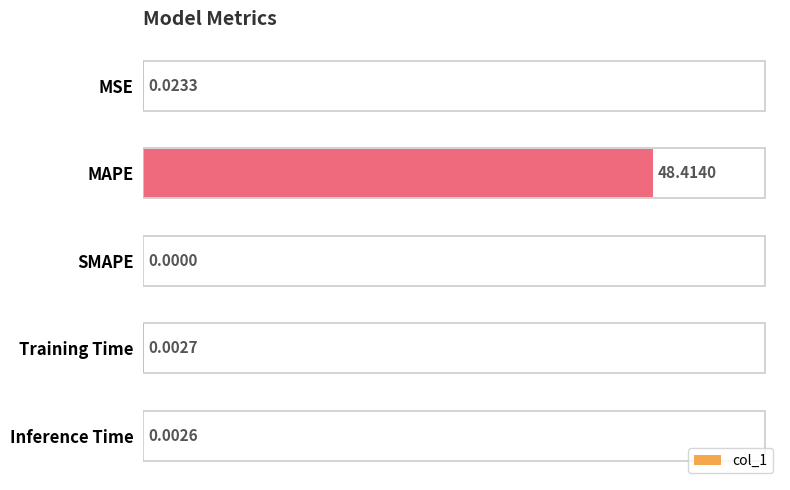

Which has a higher value, Training Time or SMAPE?

Training Time